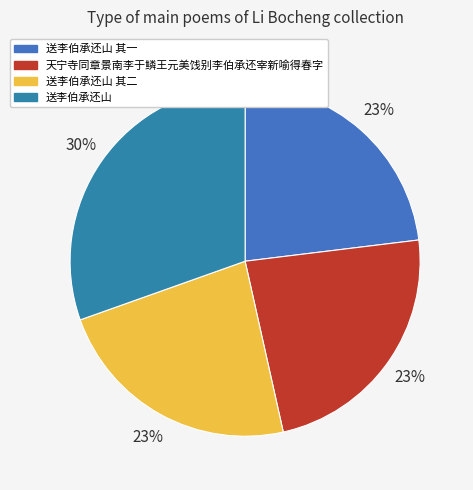

To the nearest percent, what is the difference between the 天宁寺同章景南李于鳞王元美饯别李伯承还宰新喻得春字 and 送李伯承还山 slice percentages?

7%